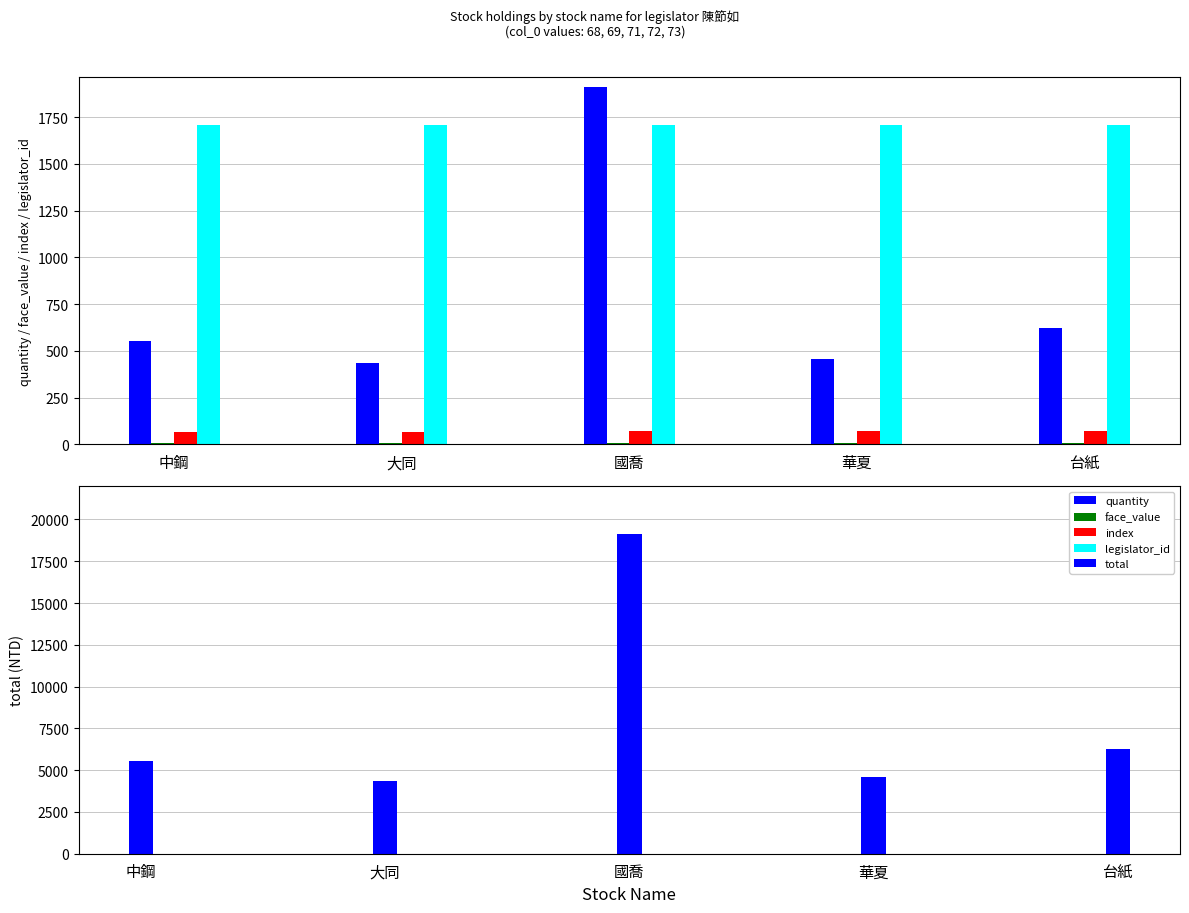

What is the sum of all index values?

353